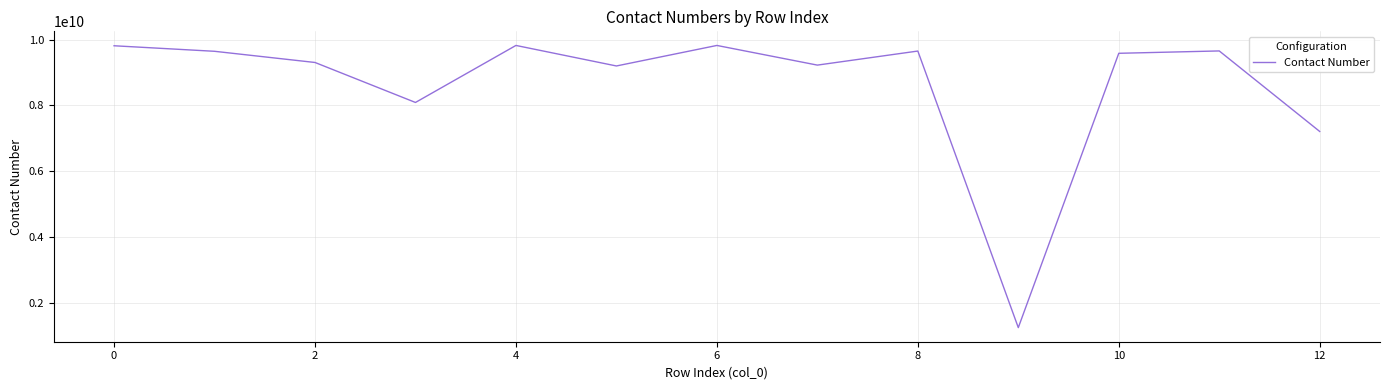

What is the difference between the maximum and minimum values?

8576853435